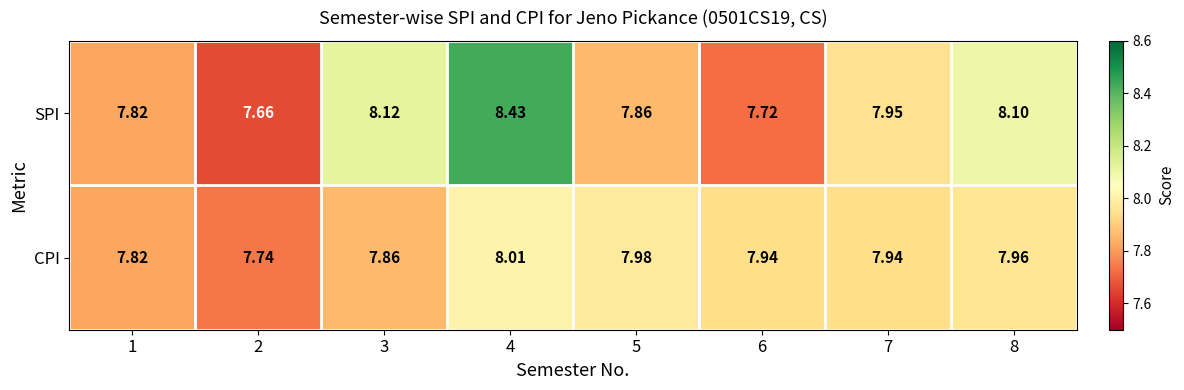

Which series has the largest range (max minus min)?

SPI